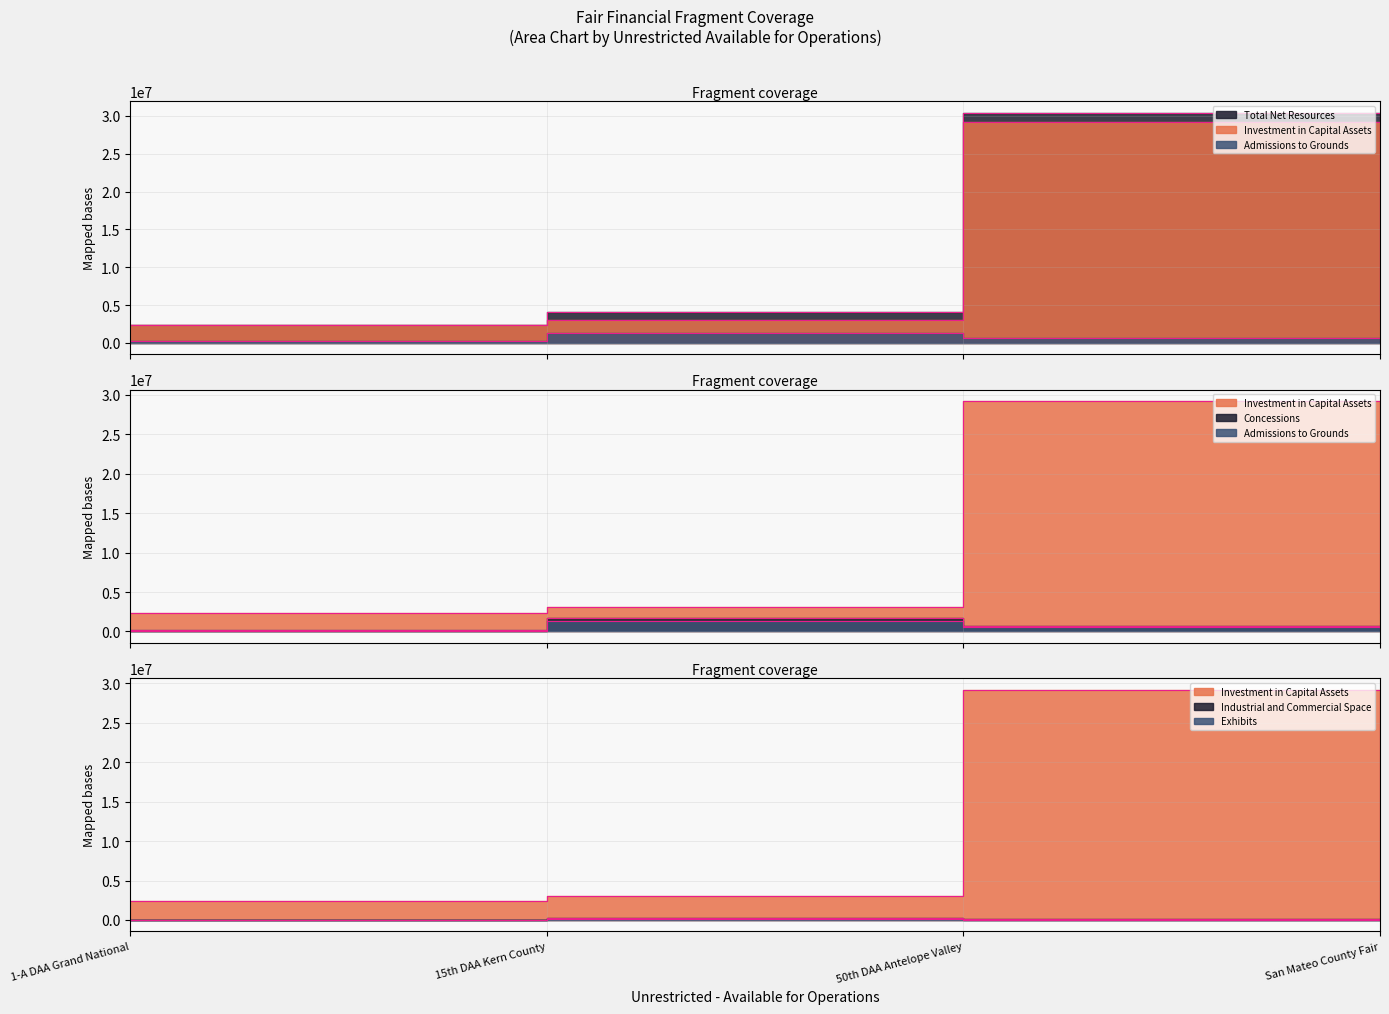

What position from the left is 1-A DAA Grand National?

1